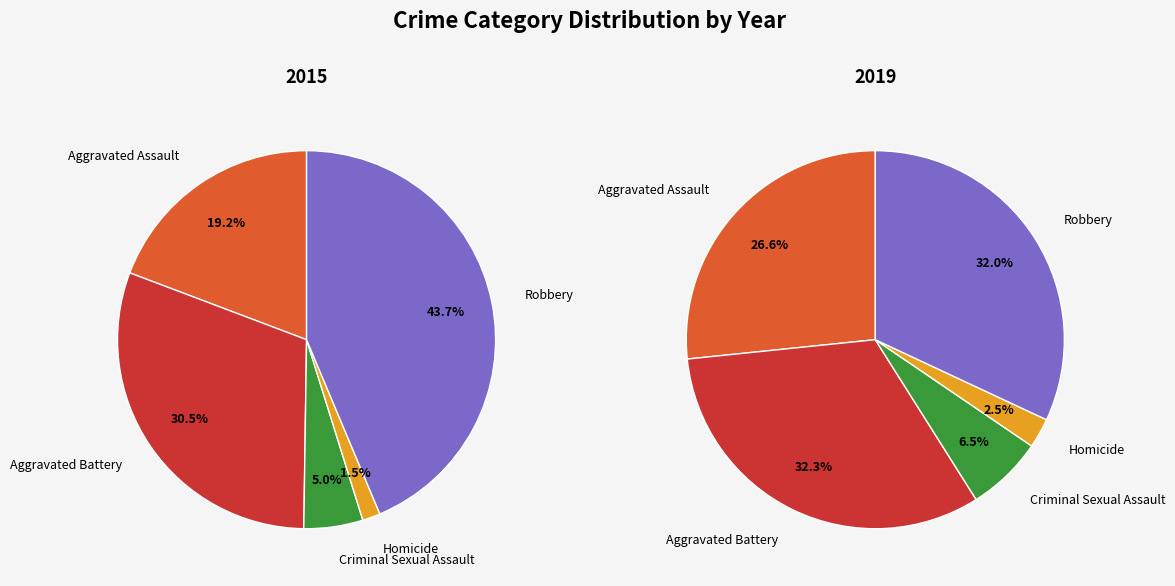

What portion of the pie excludes Homicide?

98.5%